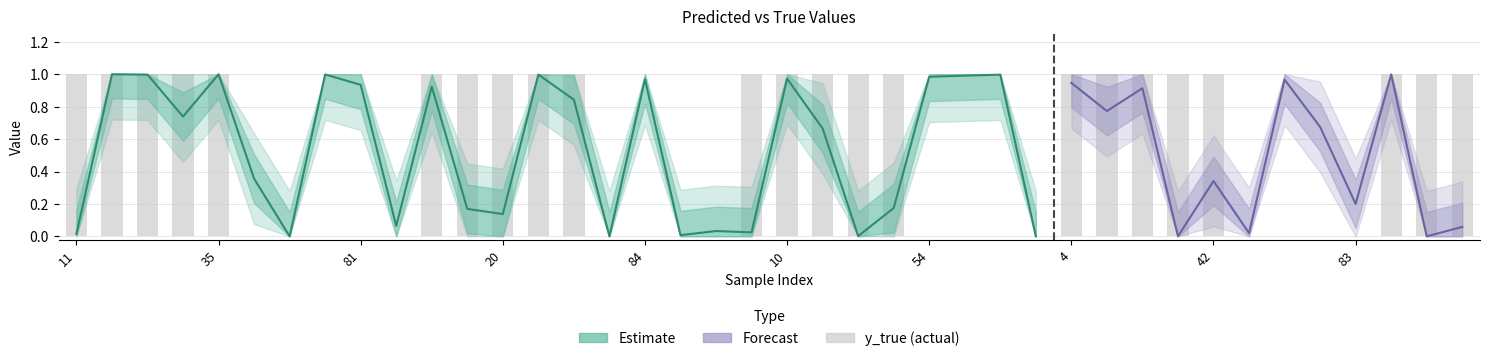

How many values are between 0 and 1?

40